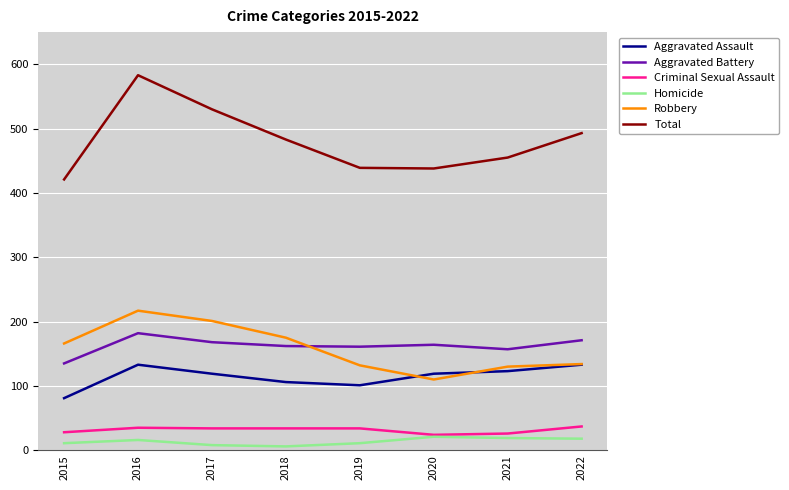

Which series has the widest spread of values?

Total